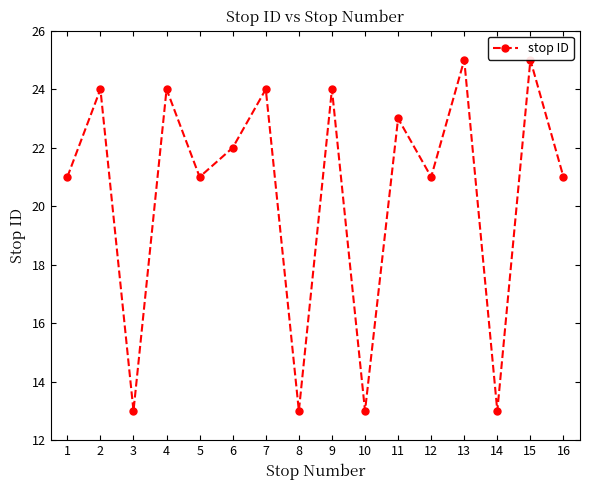

Is it true that the value at 11 is 9?

False